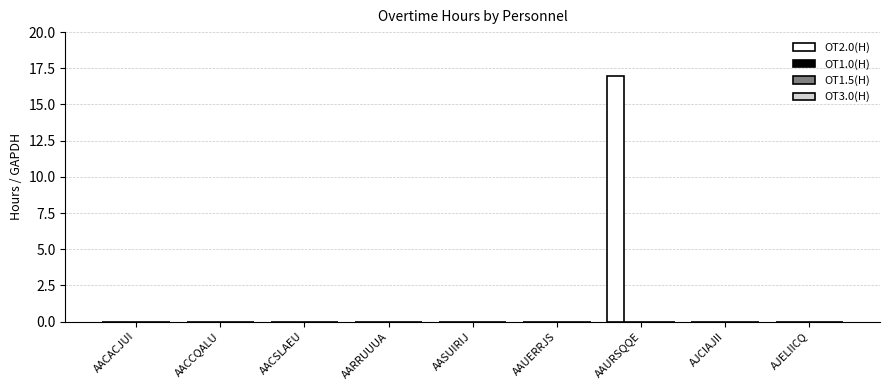

What is the sum of all values?

17